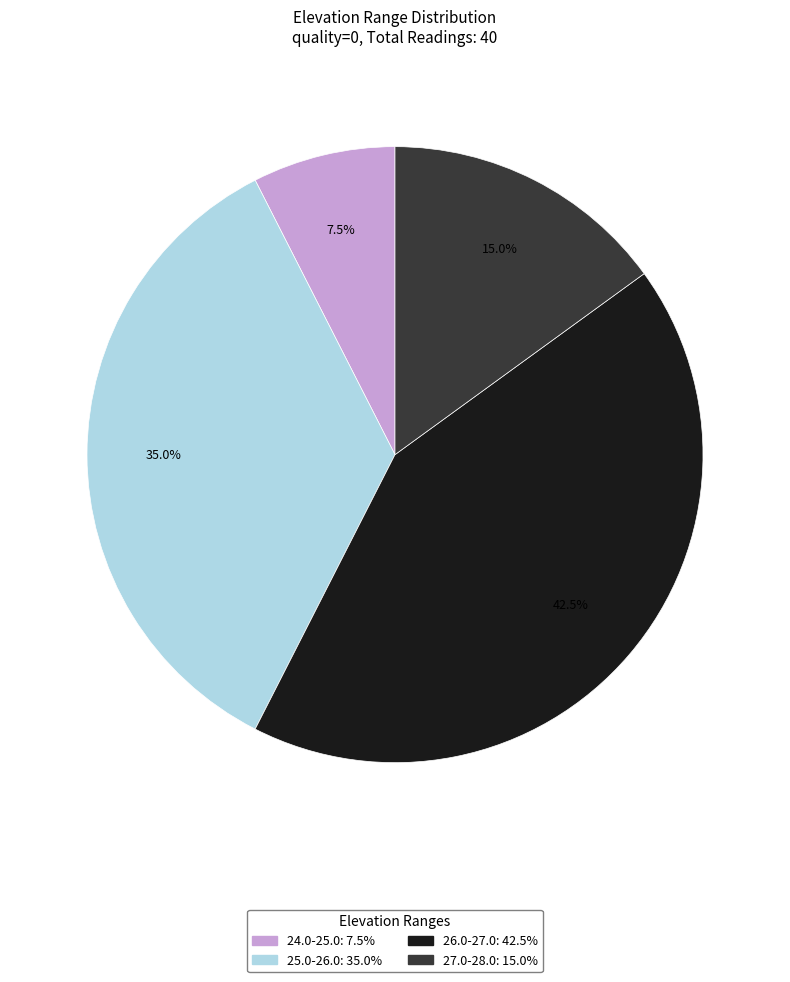

Is there any slice that represents more than half of the pie?

No